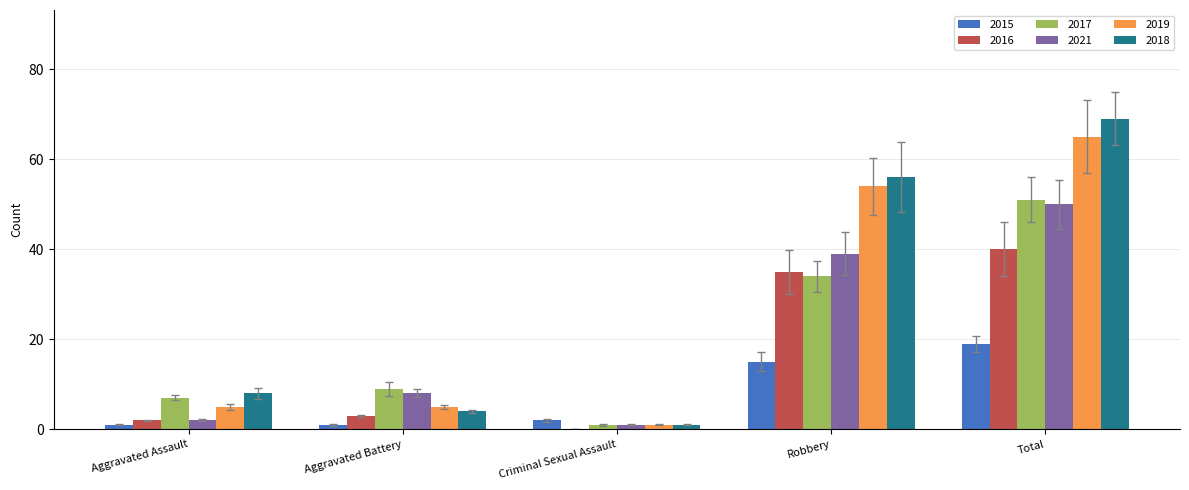

What is the difference between the 2021 values at Aggravated Assault and Total?

48